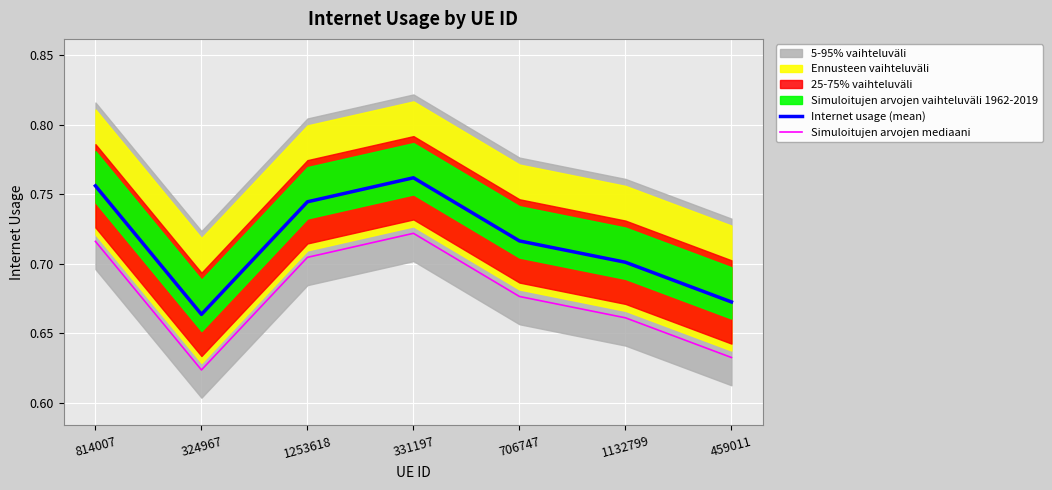

True or false: Simuloitujen arvojen mediaani and Internet usage (mean) cross at least once.

False